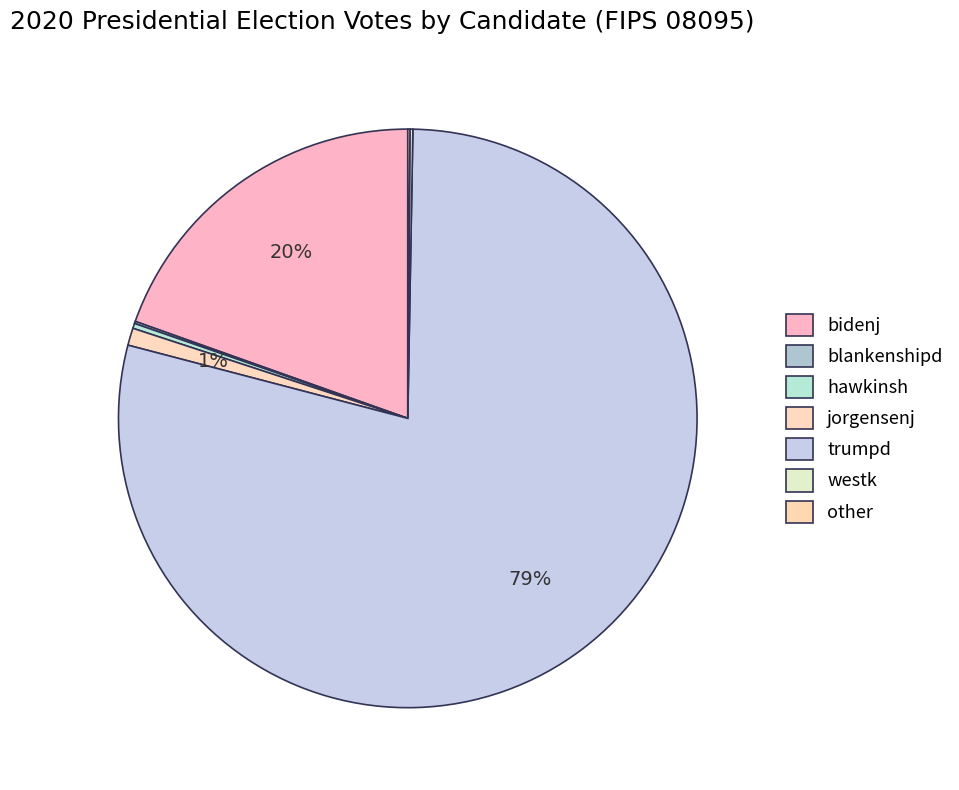

Between other and trumpd, which is larger?

trumpd